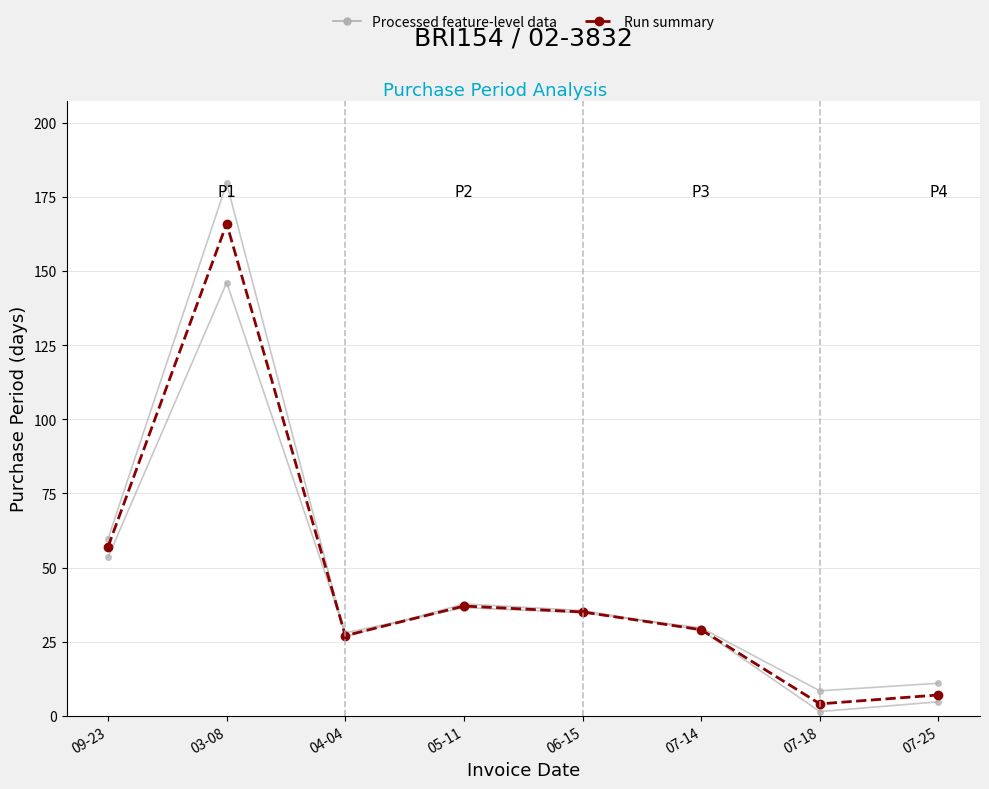

What is the difference between the maximum and minimum values in the Run summary series?

162.0